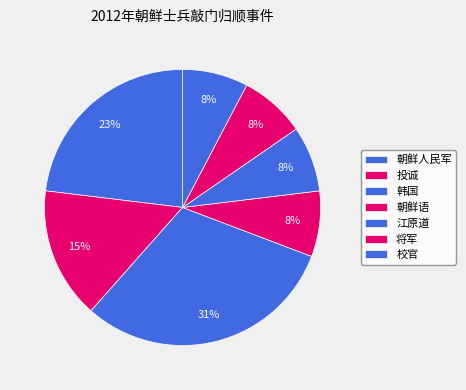

To the nearest percent, what is the average slice percentage?

14%